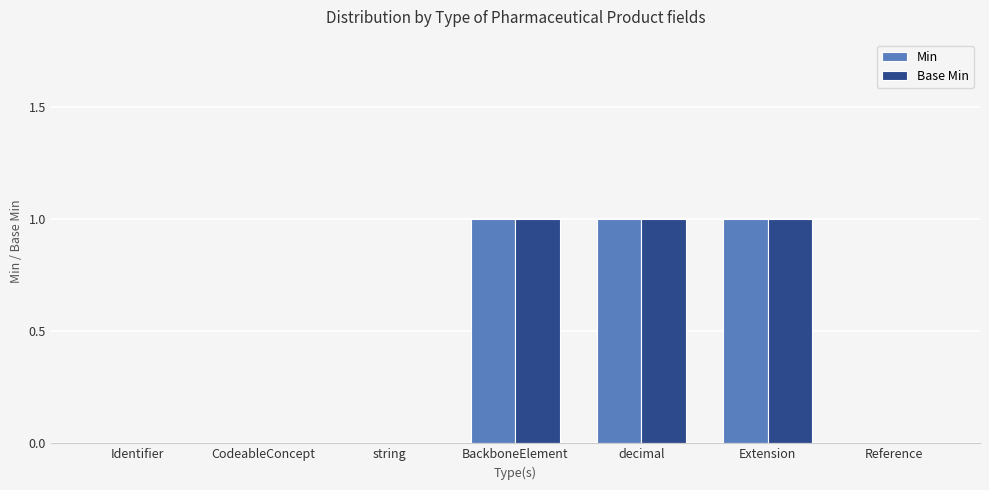

Is it true that Base Min equals 1 at CodeableConcept?

False